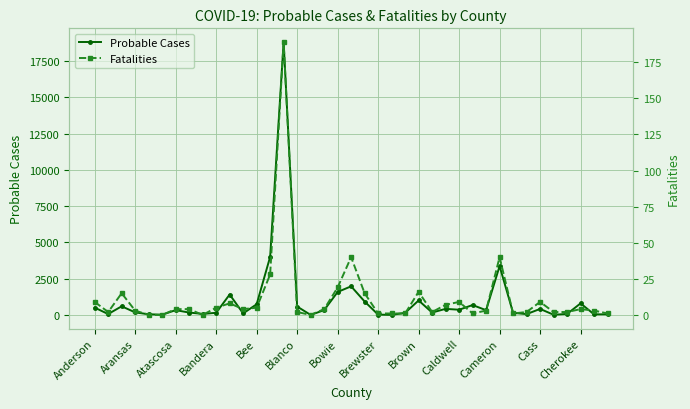

Which series has the largest range (max minus min)?

Probable Cases